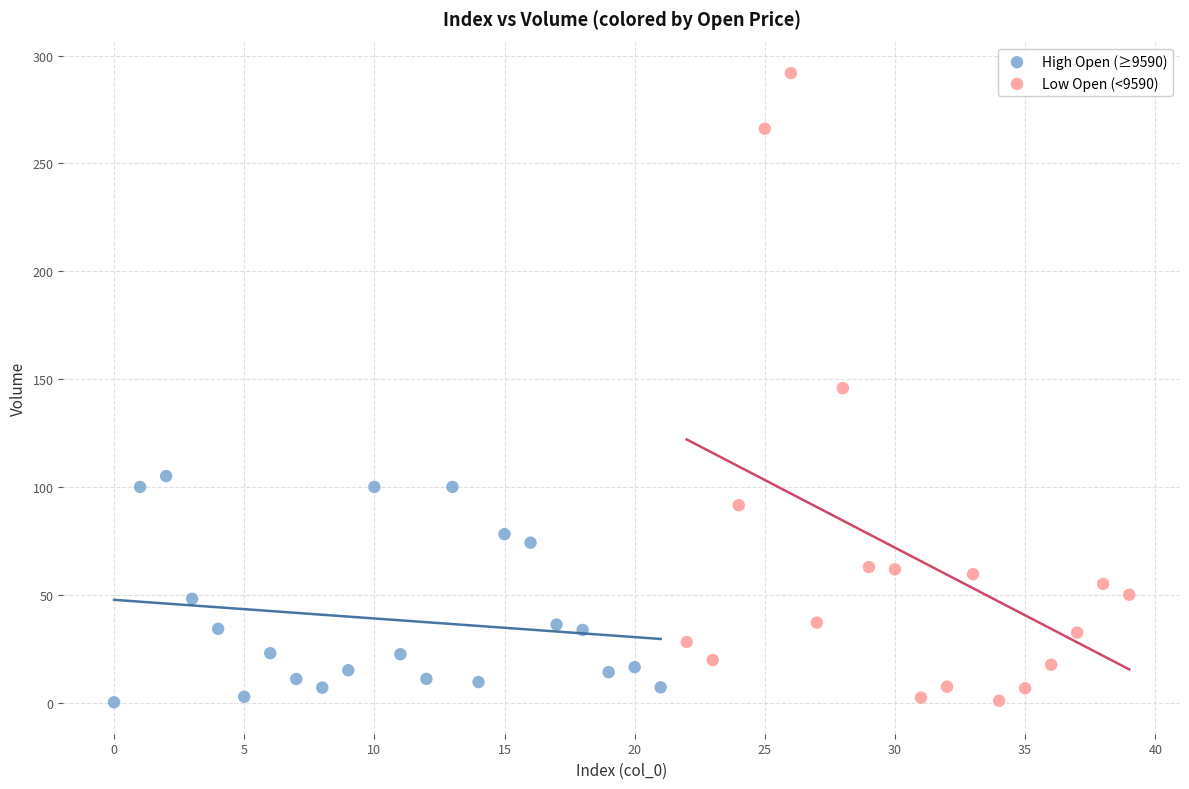

Which series has the widest spread of Y values?

Low Open (<9590)